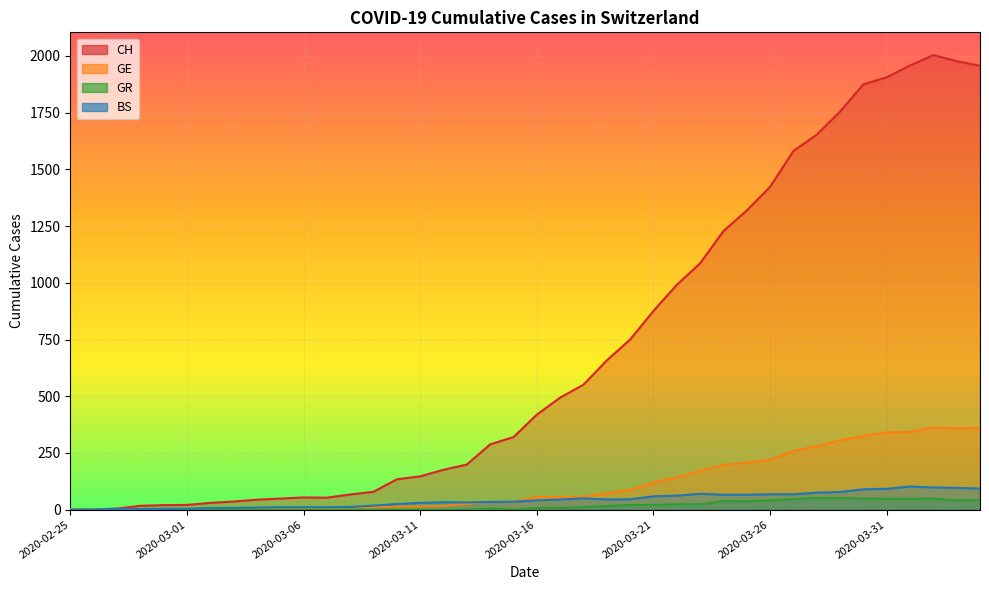

What is the difference between the maximum and second lowest values in the GR series?

52